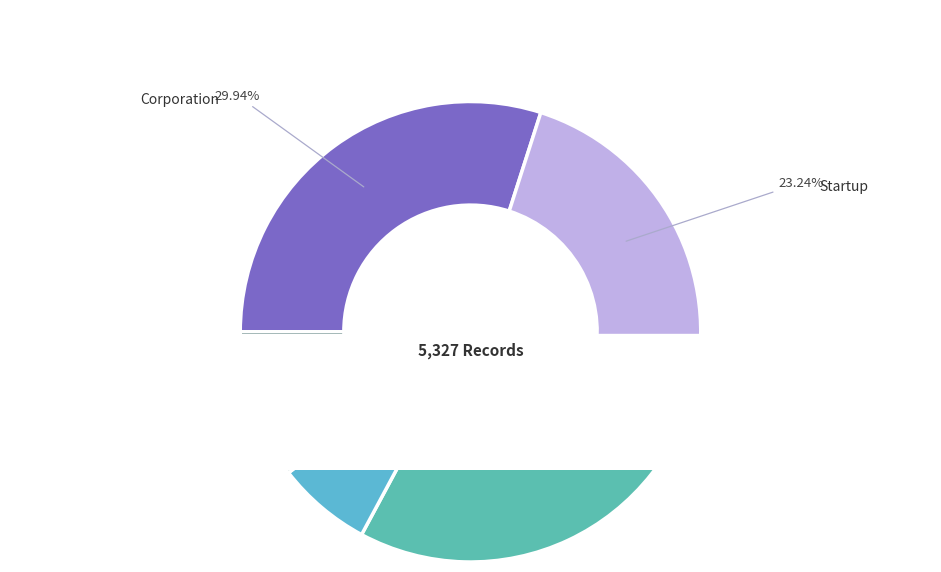

True or false: 2020-03-27 accounts for 9% of the total.

True